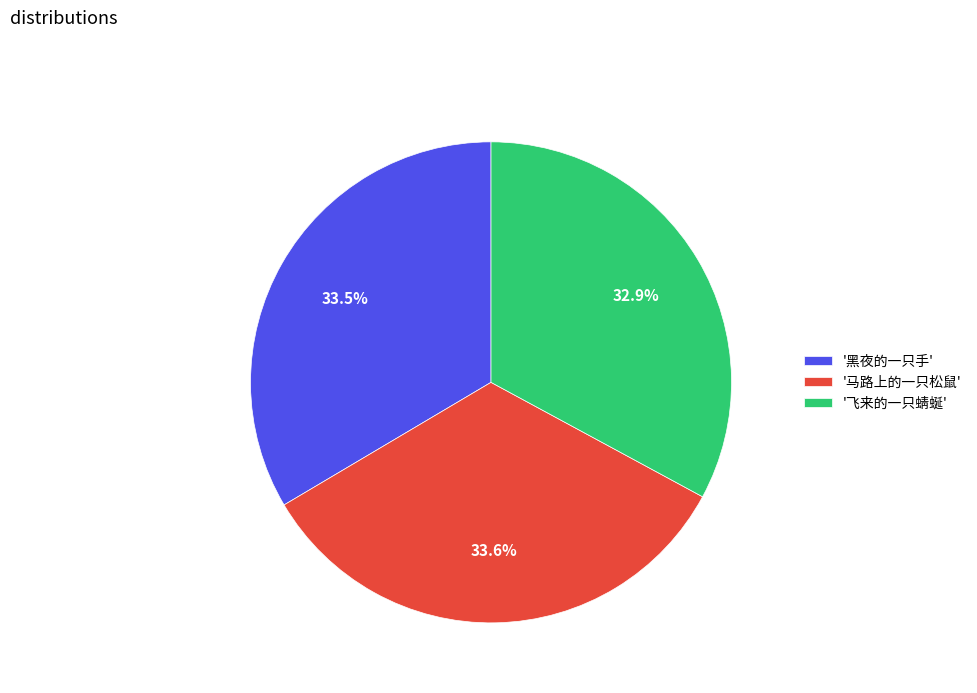

Does '黑夜的一只手' represent more than half of the total?

No